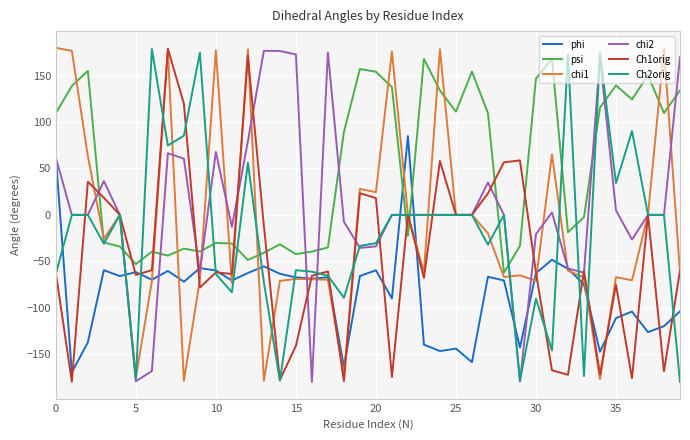

True or false: chi2 has more than 1 interior local peaks.

True